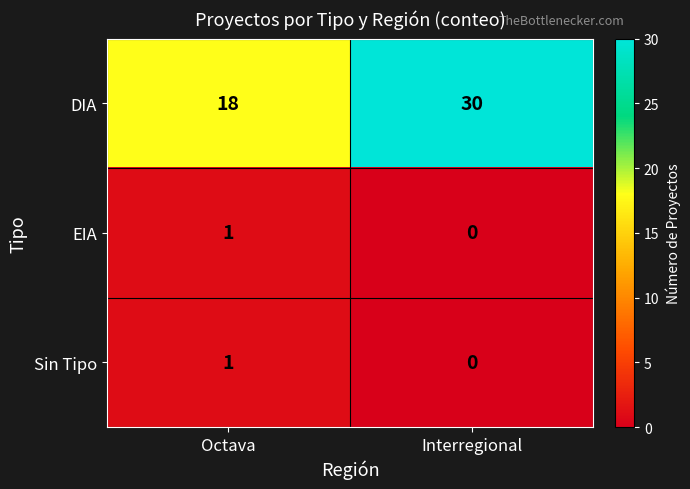

The value of EIA at Interregional is 0. True or false?

True